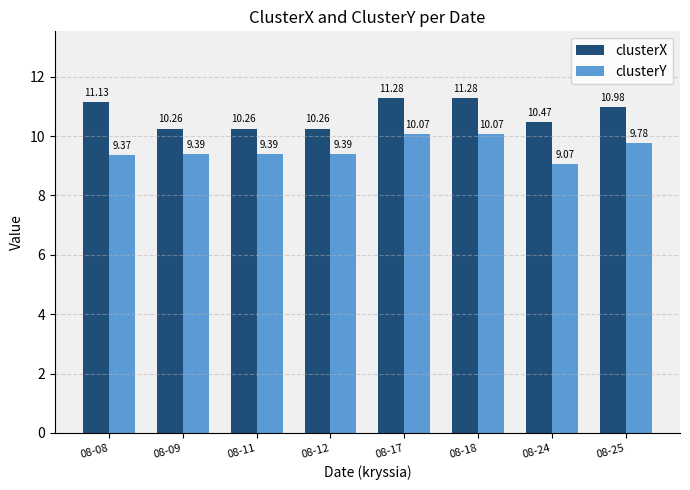

At how many categories does at least one series exceed 9?

8